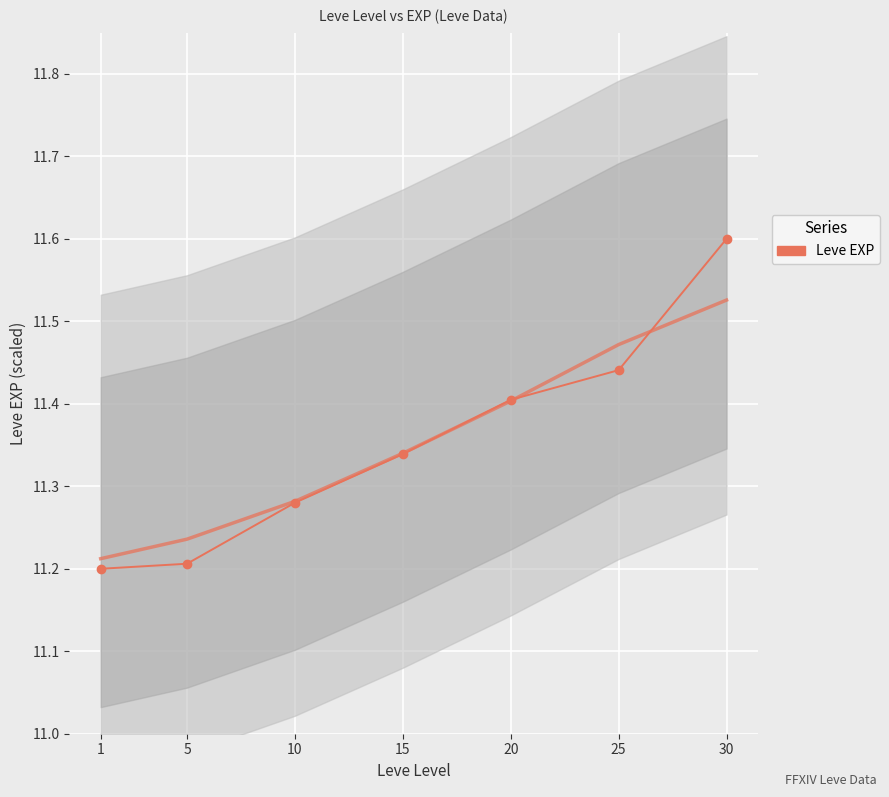

True or false: there are more than 2 points higher than both neighbors.

False